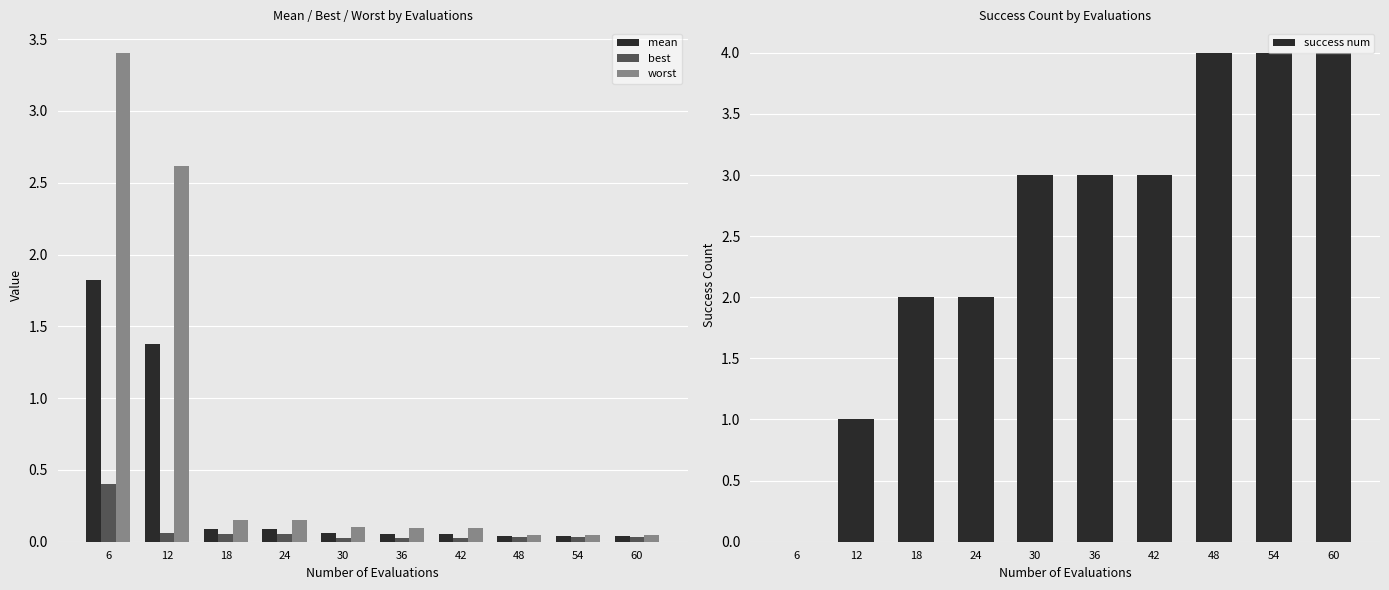

Rank the series by their maximum value, from lowest to highest.

best, mean, worst, success num